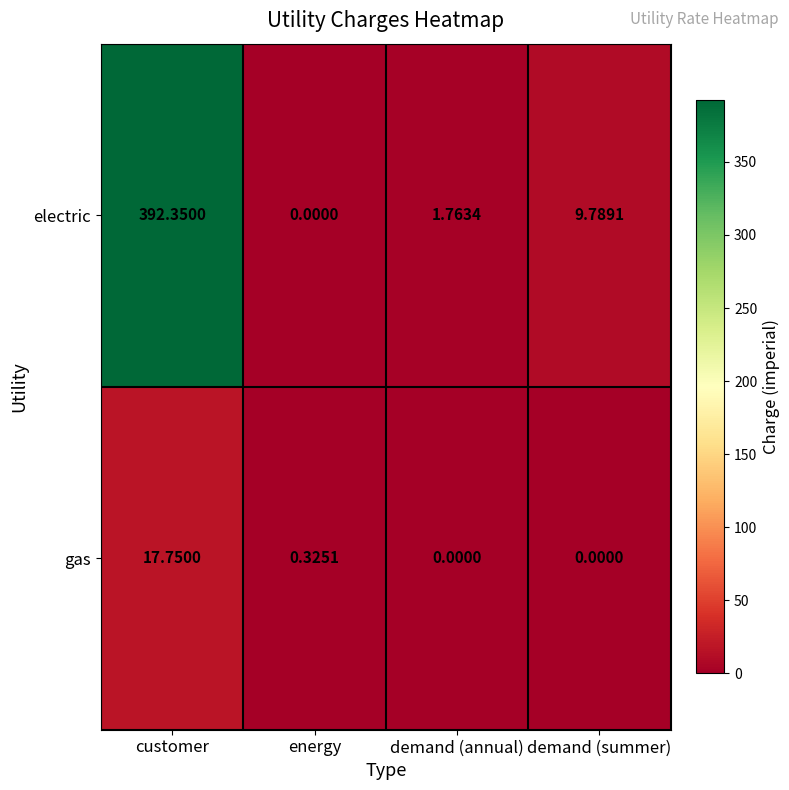

Between demand (annual) and demand (summer), which series saw the biggest shift?

electric